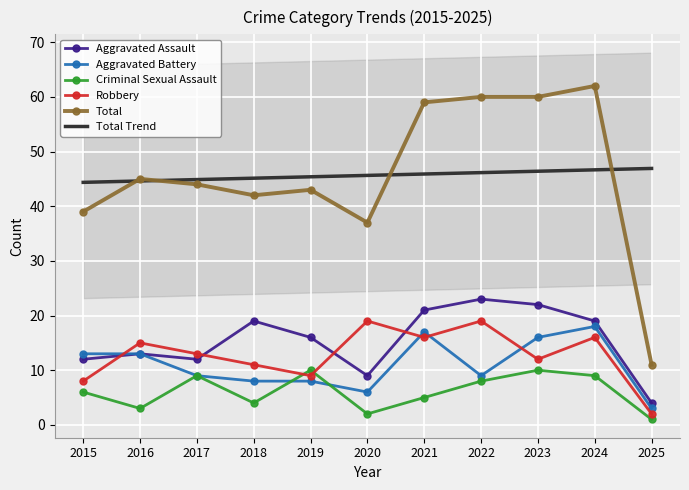

What is the difference between the Total values at 2021 and 2018?

17.0